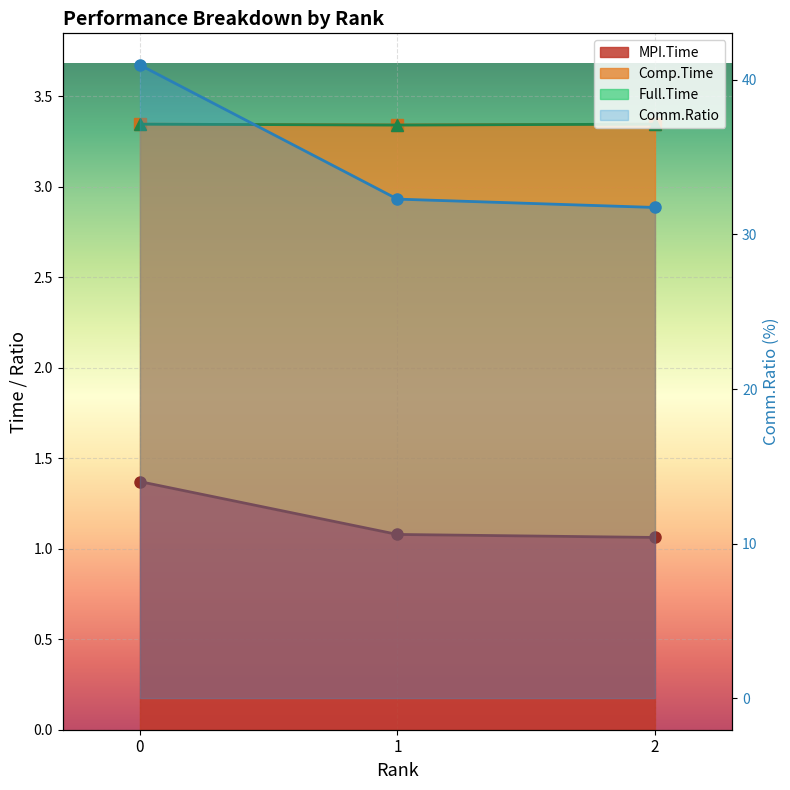

At how many categories does at least one series exceed 31?

3